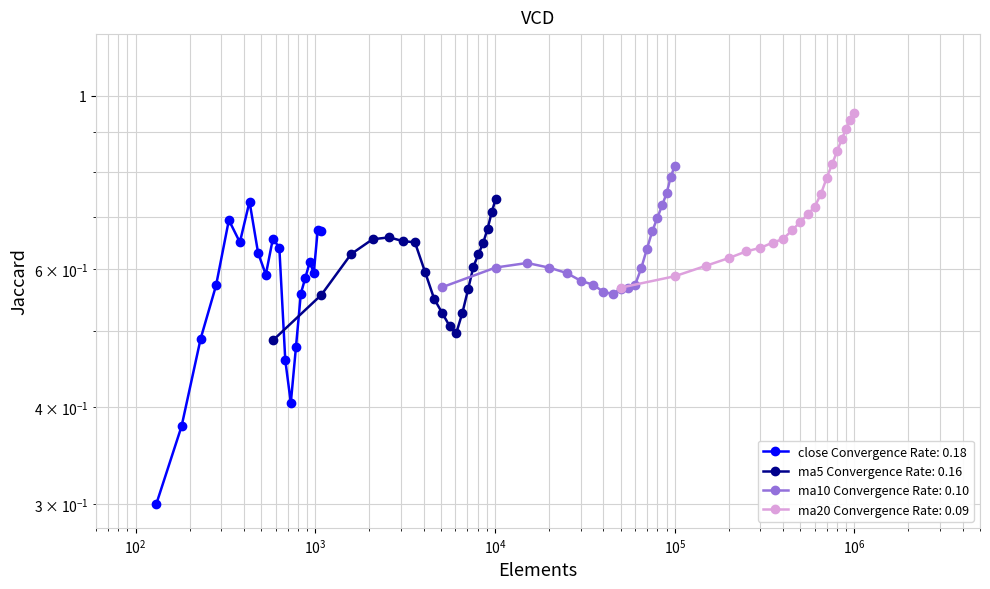

What are all the series names shown in the legend?

close, ma5, ma10, ma20